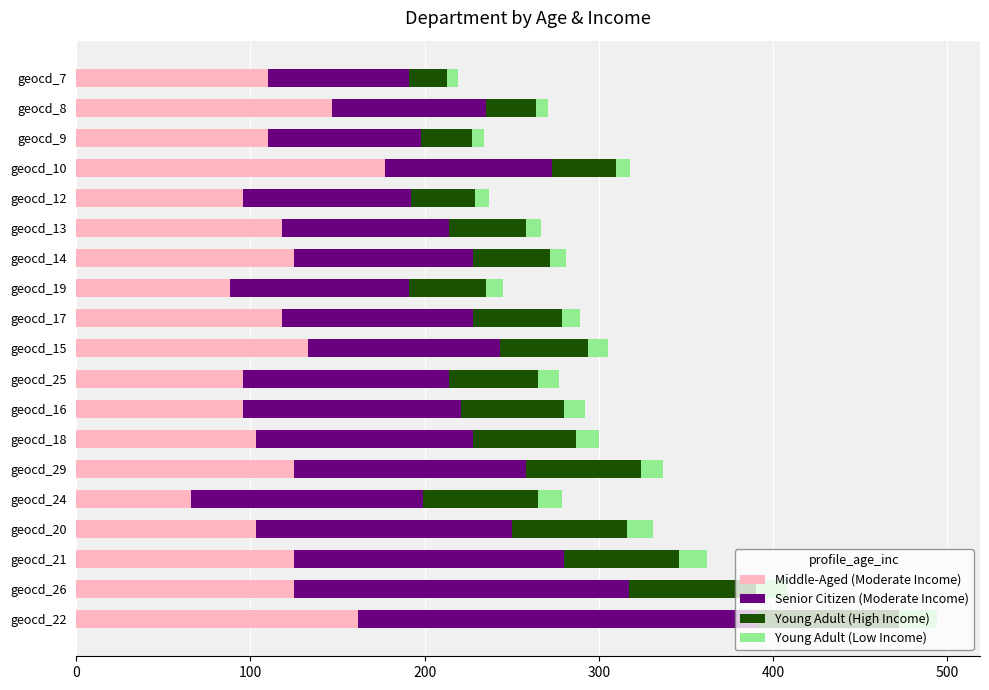

At which category is the sum across all series the highest?

geocd_22